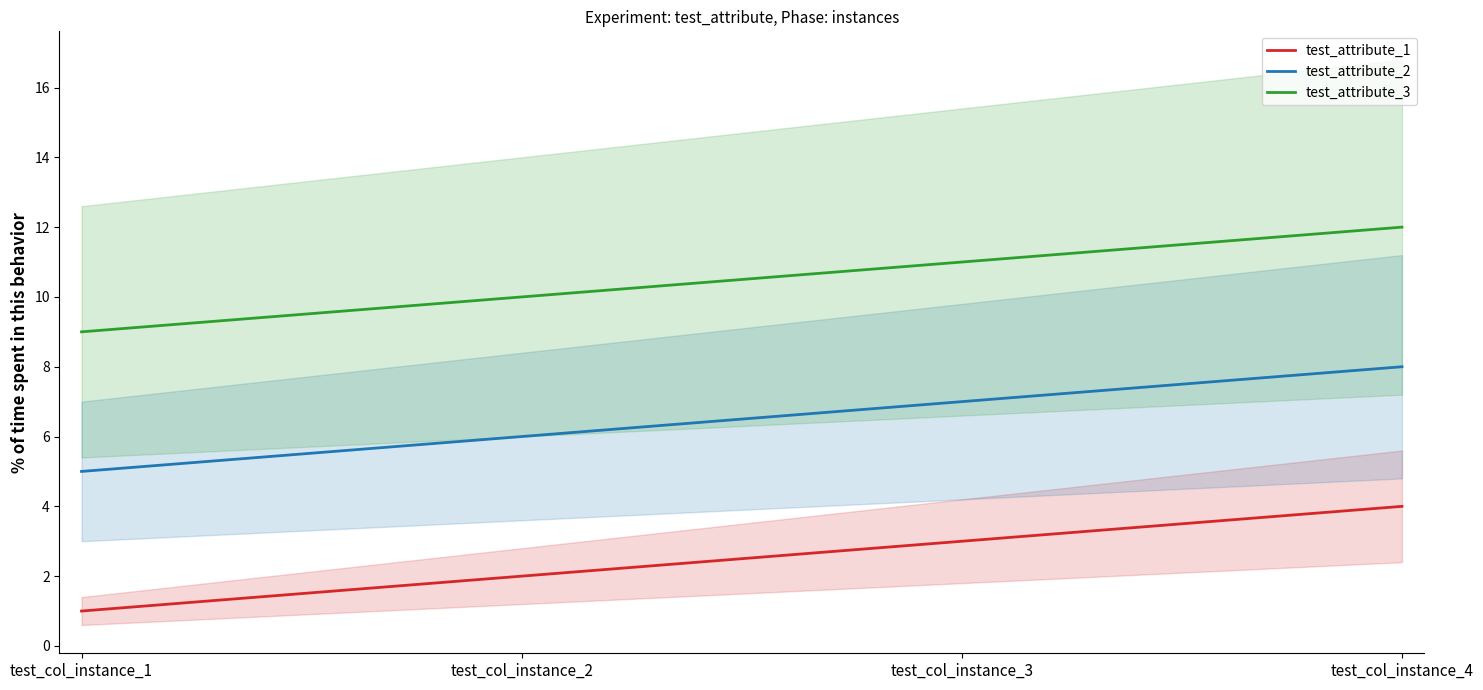

Reading left to right, extract all data points from this chart.

test_attribute_1: 1	2	3	4
test_attribute_2: 5	6	7	8
test_attribute_3: 9	10	11	12